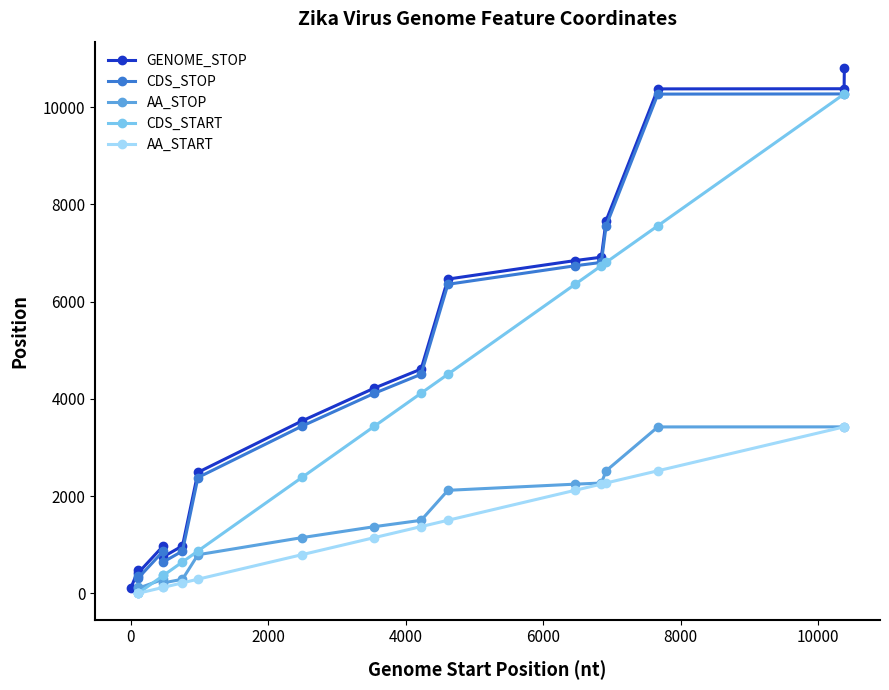

Reading right to left, extract all data points from this chart.

10807	10379	10376	7667	6914	6845	6464	4613	4223	3545	2489	977	752	977	419	473	107